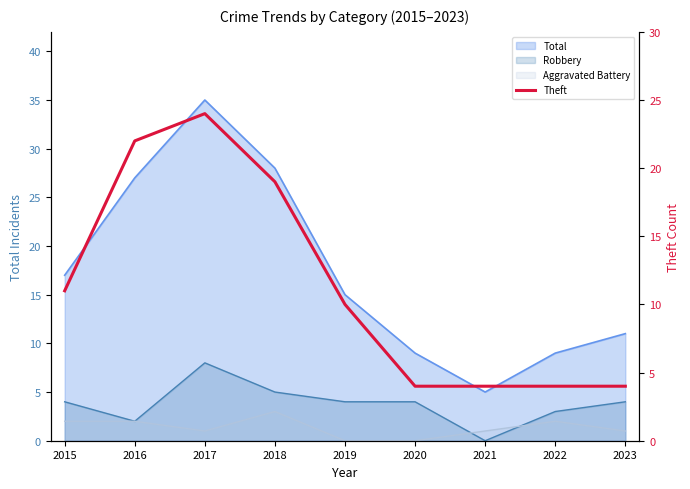

How many points are higher than both their immediate neighbors (excluding endpoints)?

1